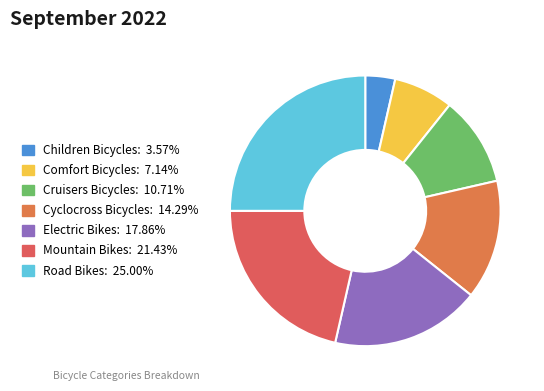

How many slices are in this pie chart?

7